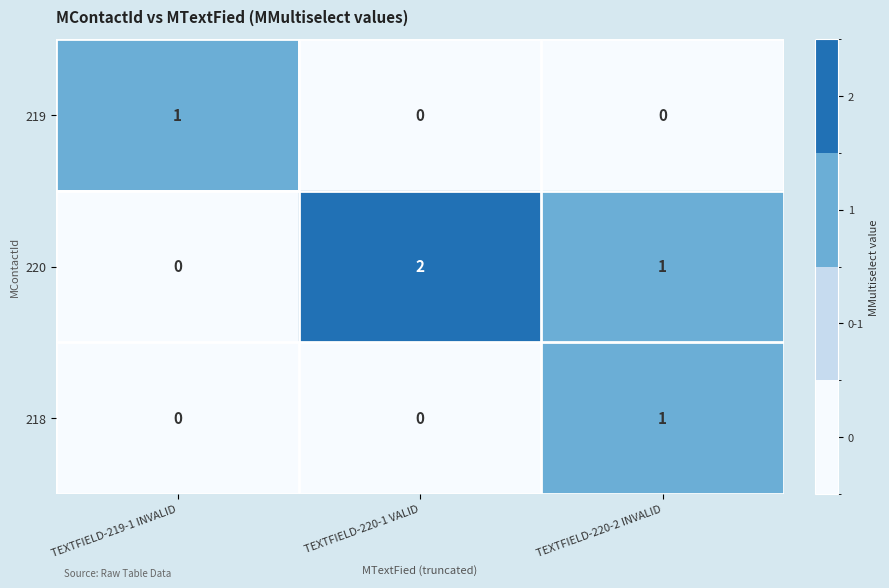

Reading left to right, transcribe all the data shown in this chart.

219: TEXTFIELD-219-1 INVALID=1	TEXTFIELD-220-1 VALID=0	TEXTFIELD-220-2 INVALID=0
220: TEXTFIELD-219-1 INVALID=0	TEXTFIELD-220-1 VALID=2	TEXTFIELD-220-2 INVALID=1
218: TEXTFIELD-219-1 INVALID=0	TEXTFIELD-220-1 VALID=0	TEXTFIELD-220-2 INVALID=1